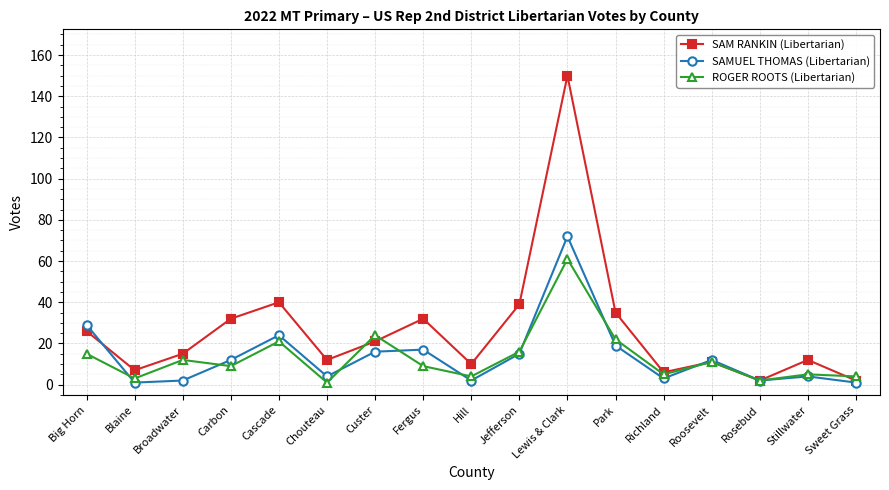

At which category does SAMUEL THOMAS (Libertarian) reach its first local peak?

Cascade